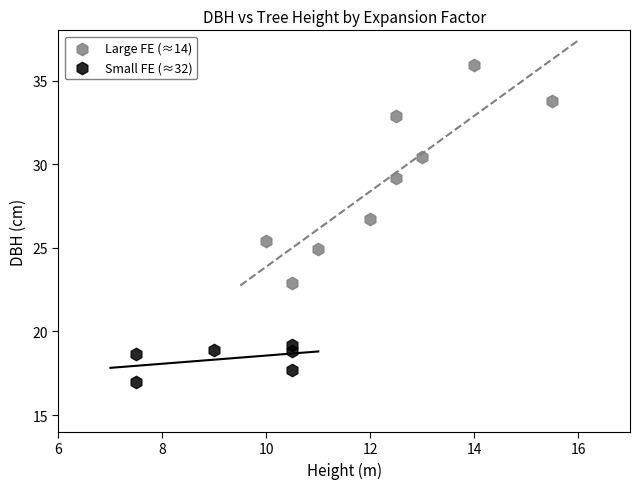

Which series contains the highest Y value?

Large FE (≈14)